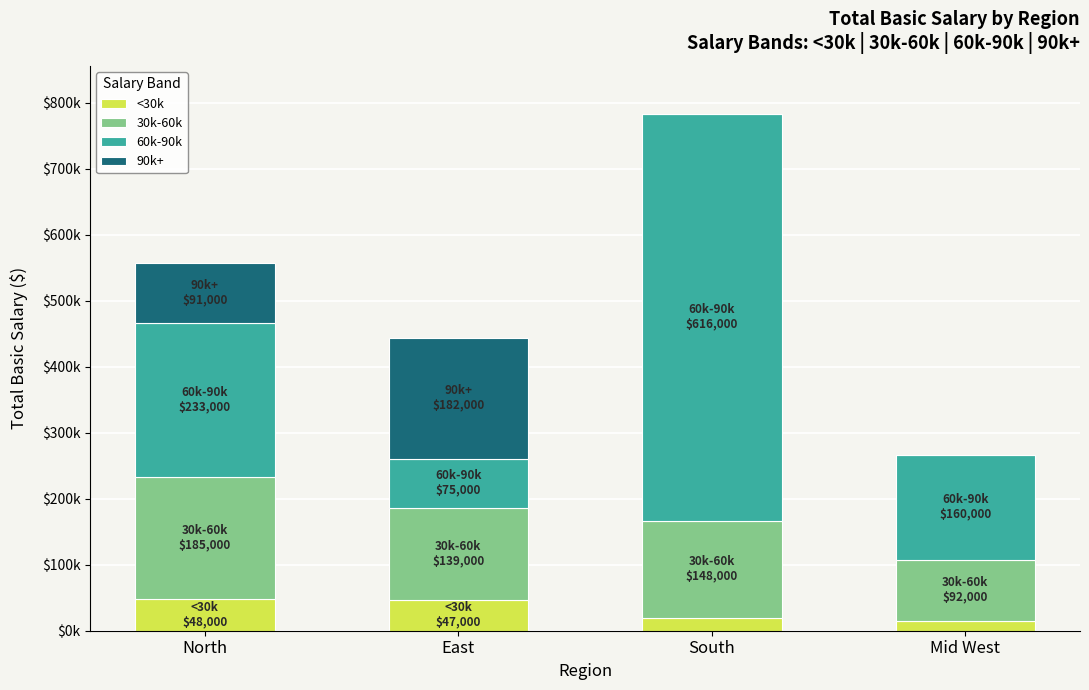

What is the label of the 1st bar from the left?

North